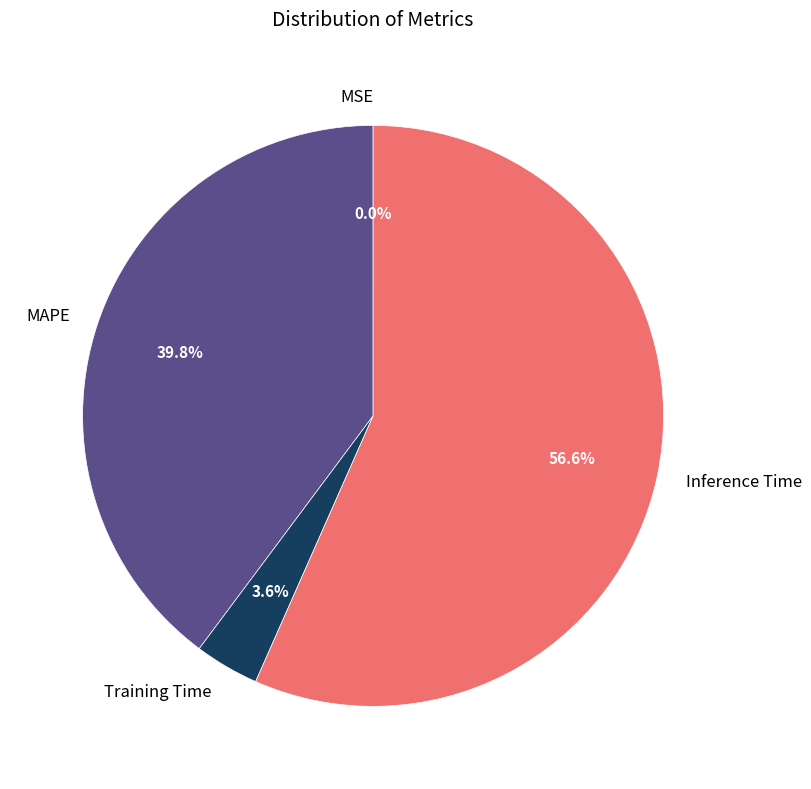

Is it true that Inference Time is 57% of the pie?

True